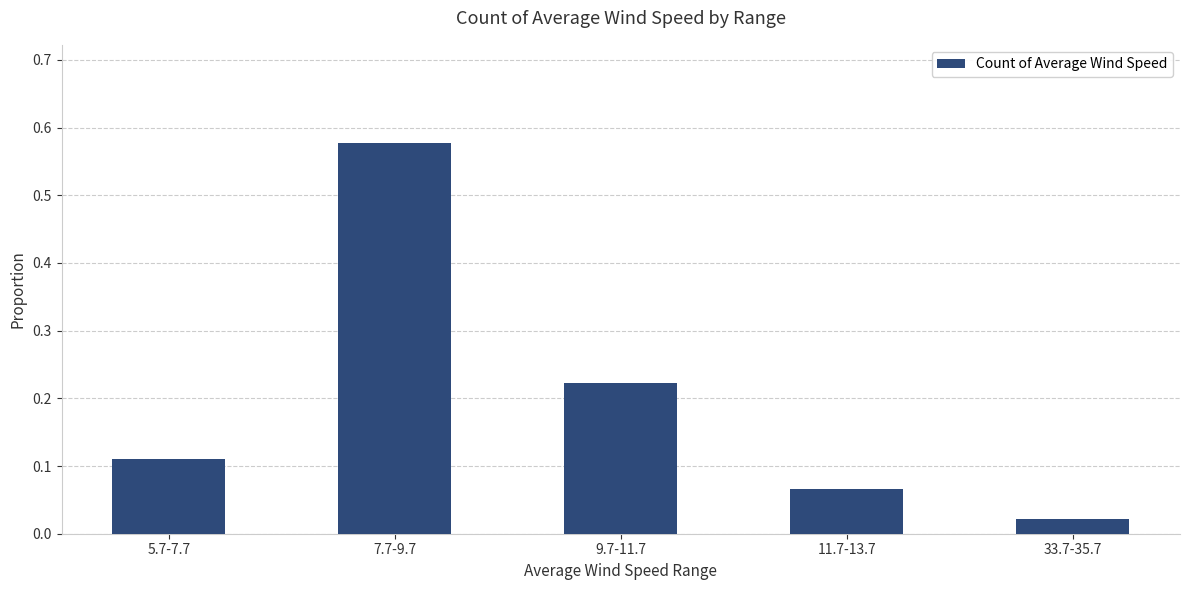

At which label is the value closest to 0?

33.7-35.7